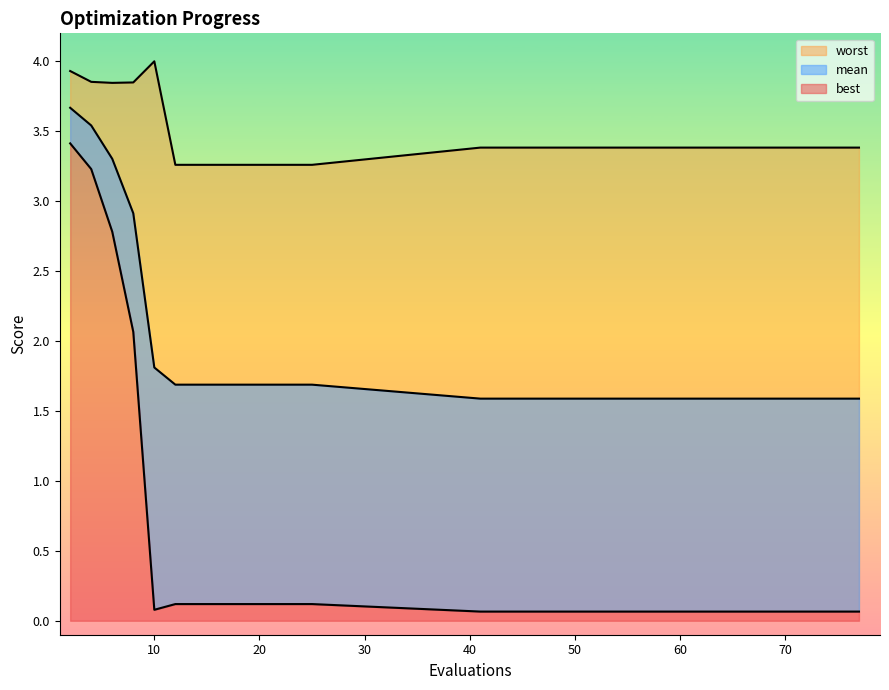

True or false: best and mean cross at least once.

False